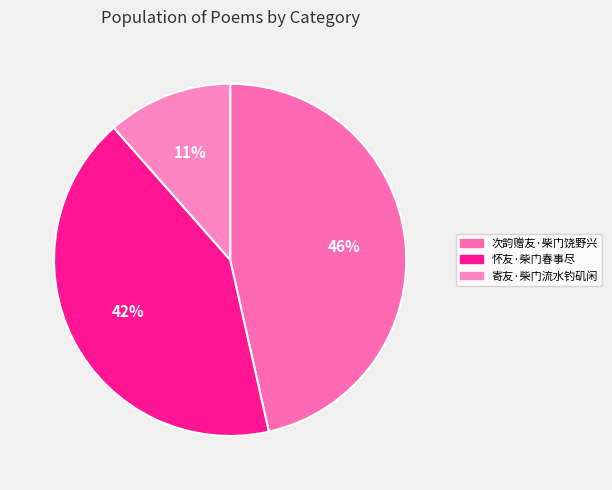

Rank the categories by value from lowest to highest.

寄友·柴门流水钓矶闲, 怀友·柴门春事尽, 次韵赠友·柴门饶野兴